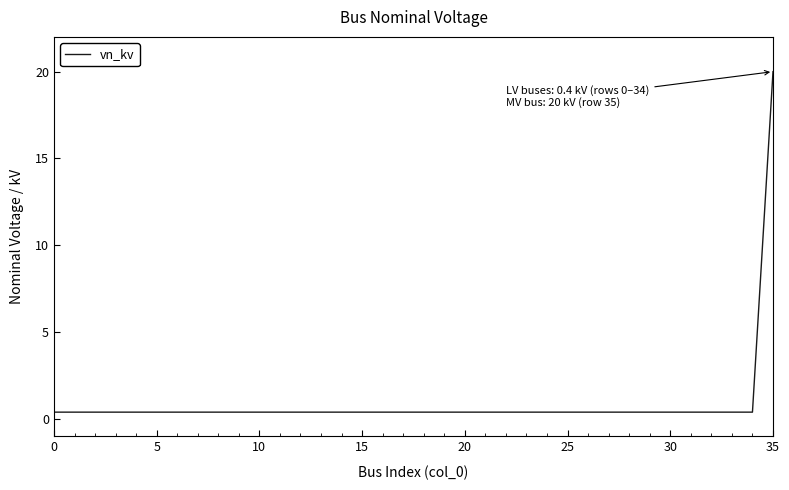

Reading left to right, transcribe all the data shown in this chart.

0.4	0.4	0.4	0.4	0.4	0.4	0.4	0.4	0.4	0.4	0.4	0.4	0.4	0.4	0.4	0.4	0.4	0.4	0.4	0.4	0.4	0.4	0.4	0.4	0.4	0.4	0.4	0.4	0.4	0.4	0.4	0.4	0.4	0.4	0.4	20.0